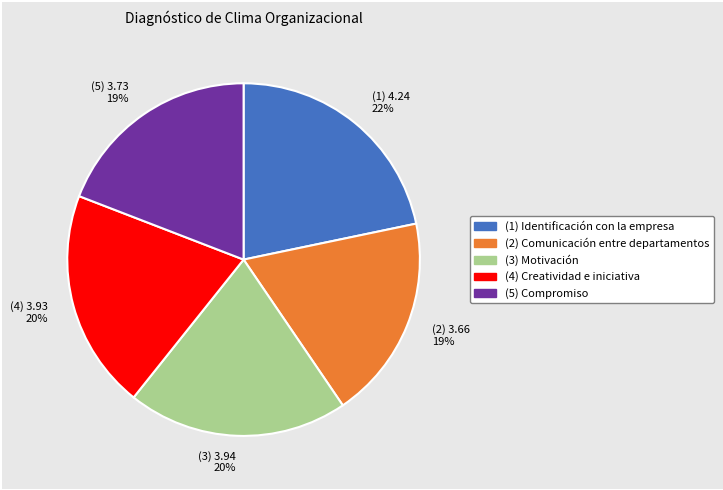

To the nearest percent, what is the average slice percentage?

20%